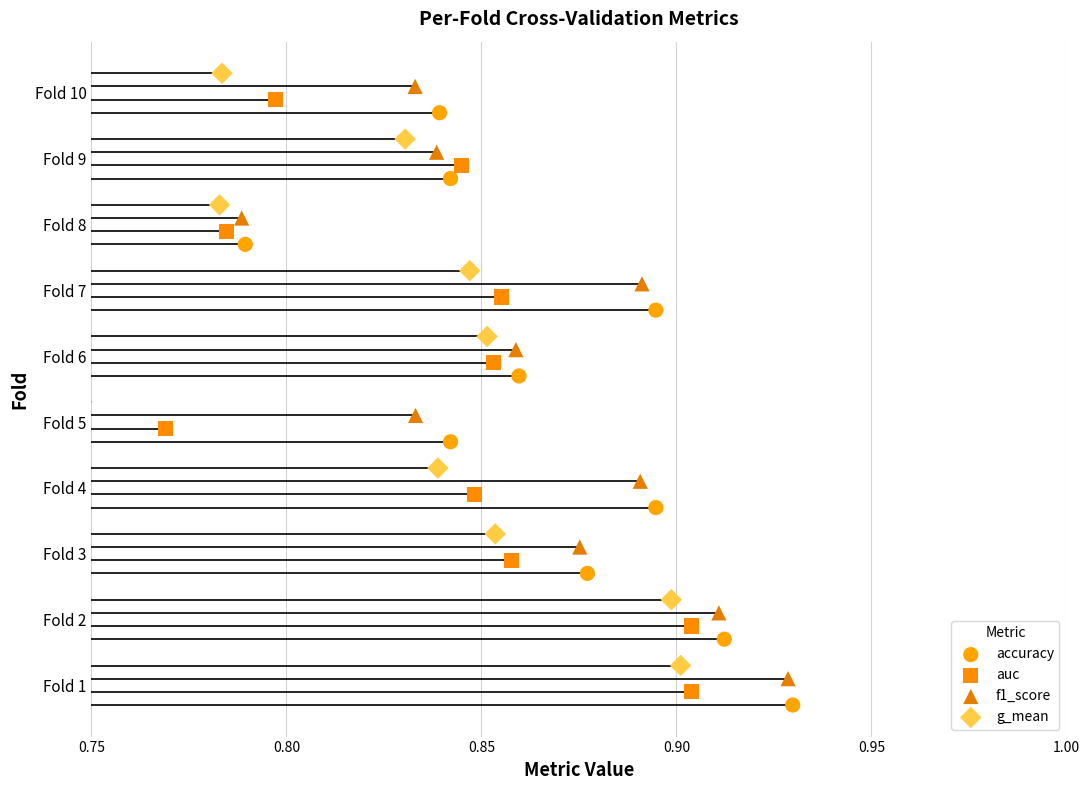

What are all the series names shown in the legend?

accuracy, auc, f1_score, g_mean